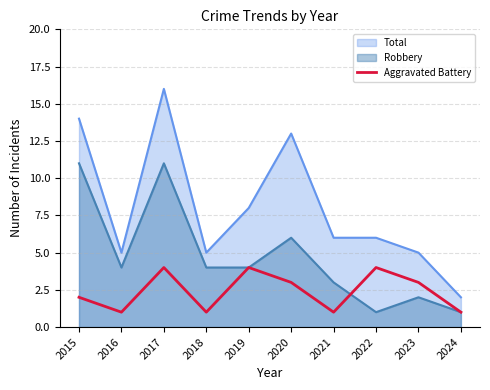

At 2015, list the series in order from largest to smallest.

Total, Robbery, Aggravated Battery